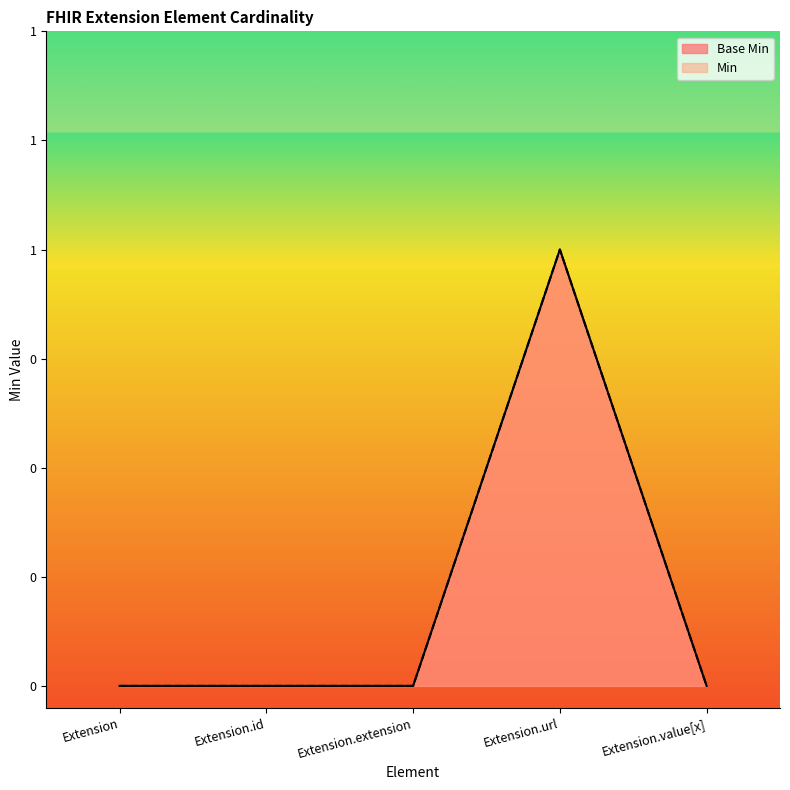

Rank the series at Extension.extension from highest to lowest value.

Base Min, Min